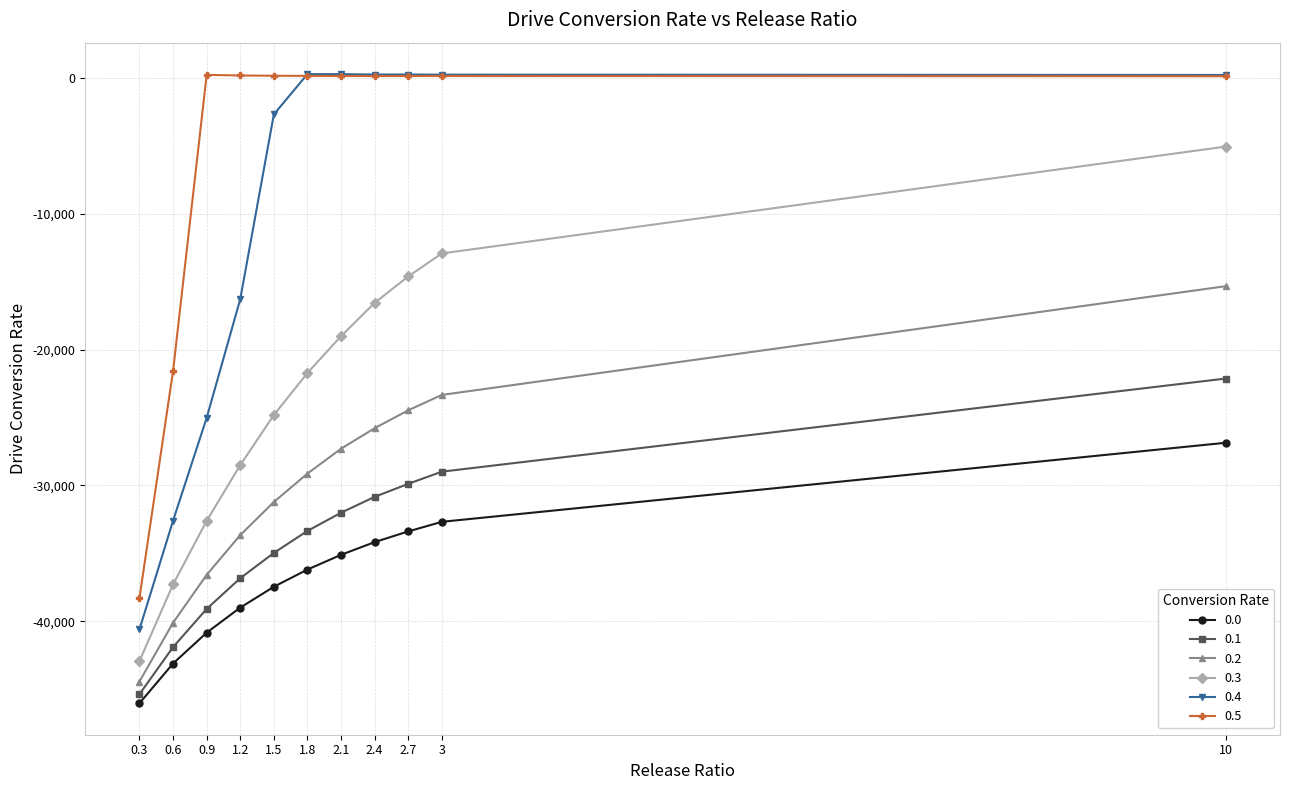

Between 1.2 and 10, which is larger?

10